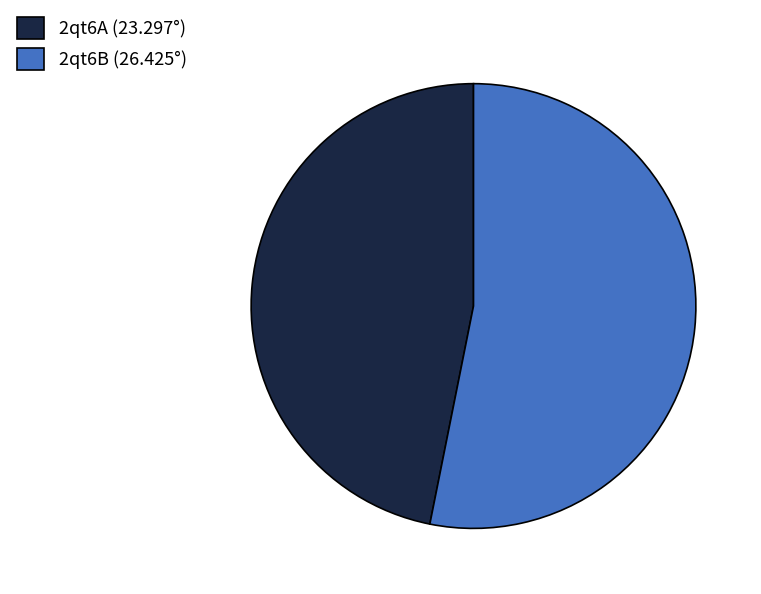

Which slice represents more than half of the pie?

2qt6B